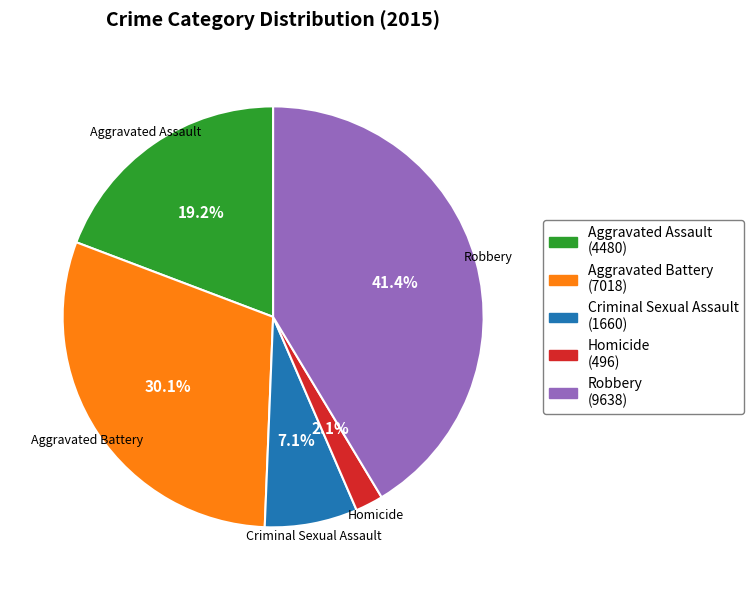

To the nearest percent, what is the difference between the Criminal Sexual Assault and Aggravated Assault slice percentages?

12%